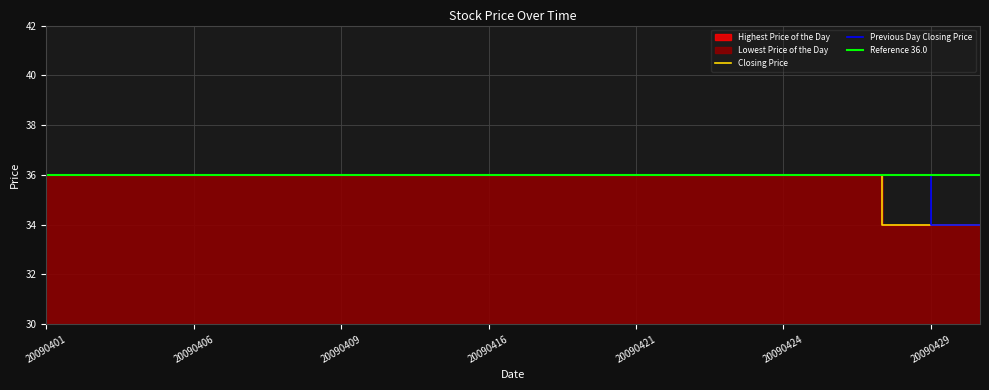

True or false: Lowest Price of the Day and Previous Day Closing Price intersect in this chart.

False